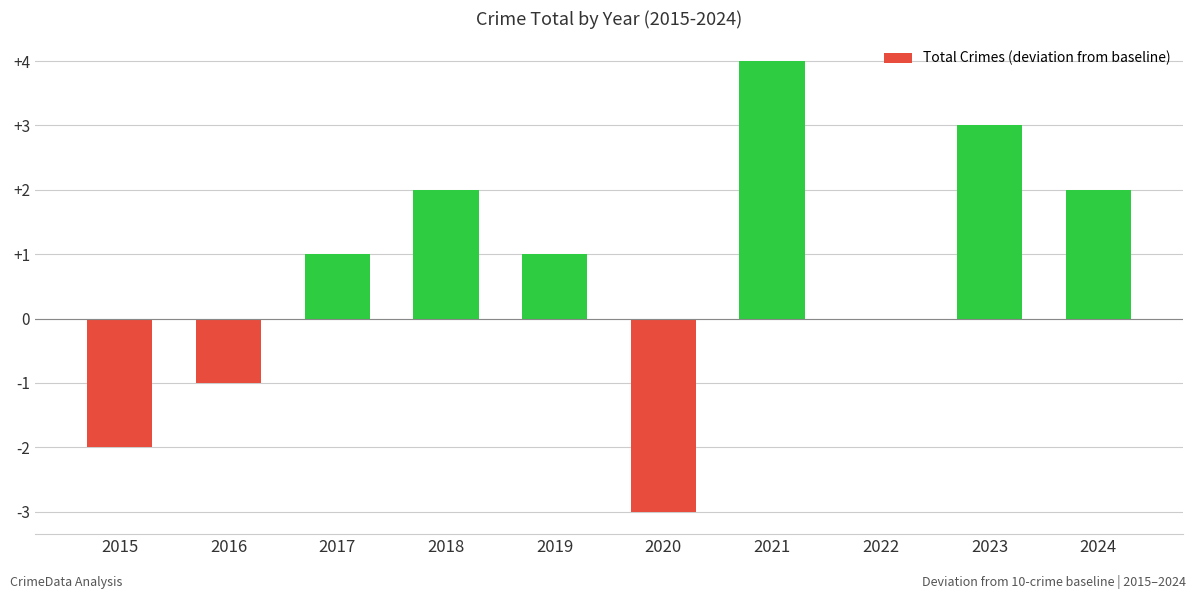

What is the sum of all values?

7